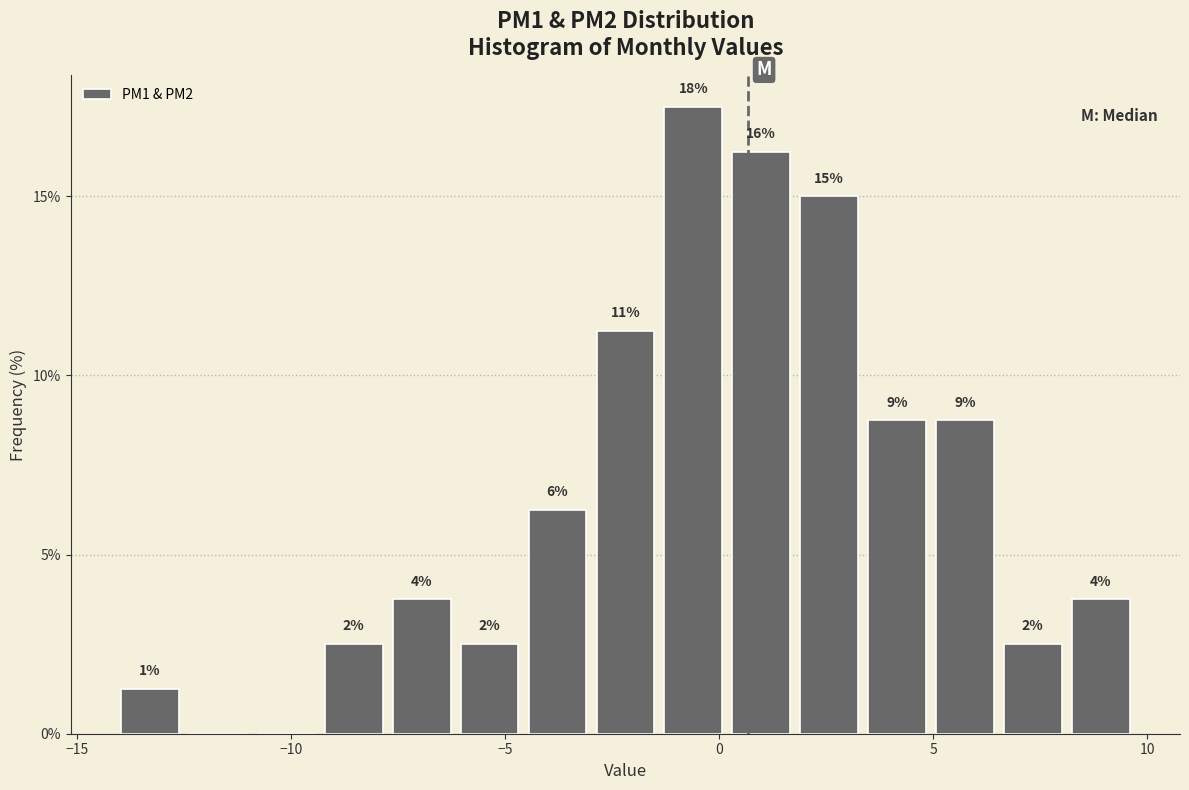

Read against the x-axis, roughly where is the centre of the tallest bar?

-0.5